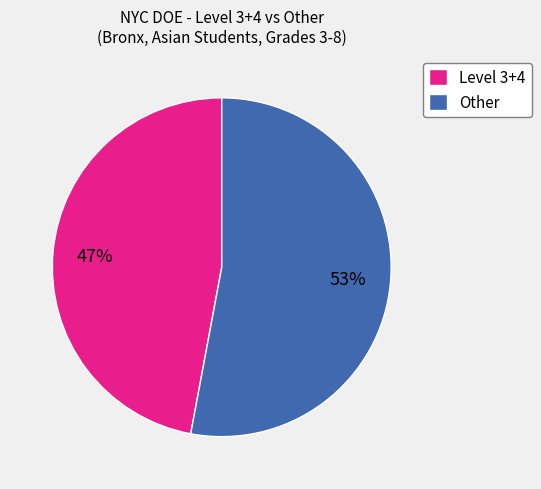

To the nearest percent, what is the difference between the largest and smallest slice percentages?

6%